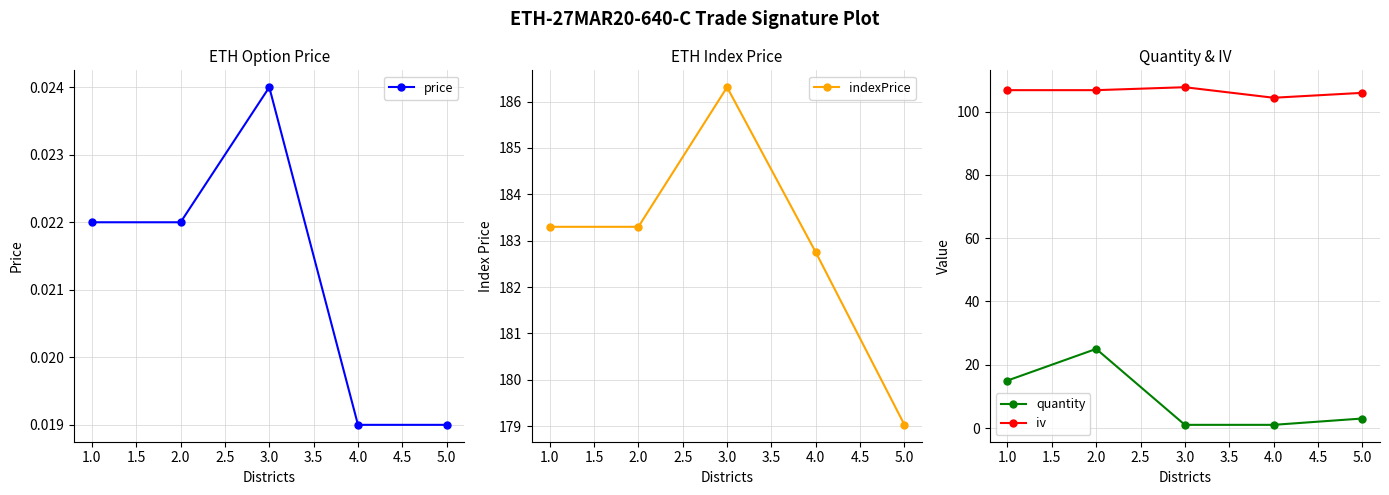

How many data points in quantity are above 3?

2